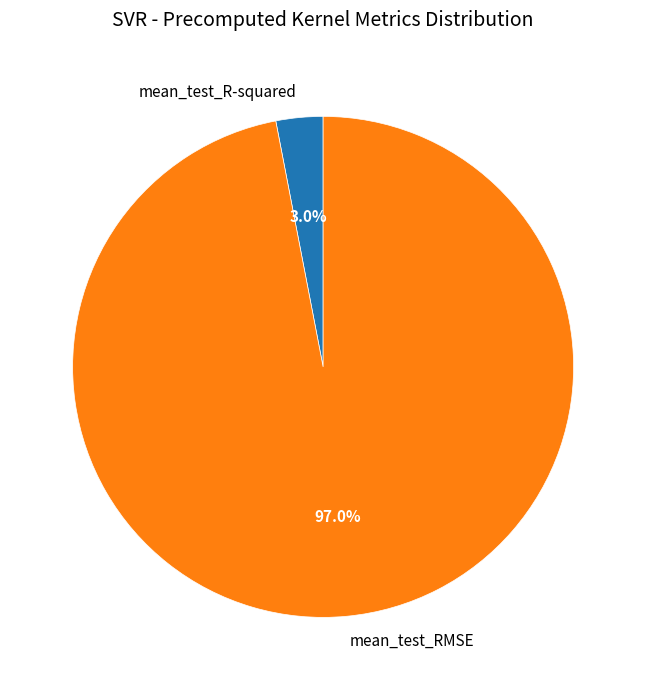

Combined, do mean_test_RMSE and mean_test_R-squared account for over 50%?

Yes